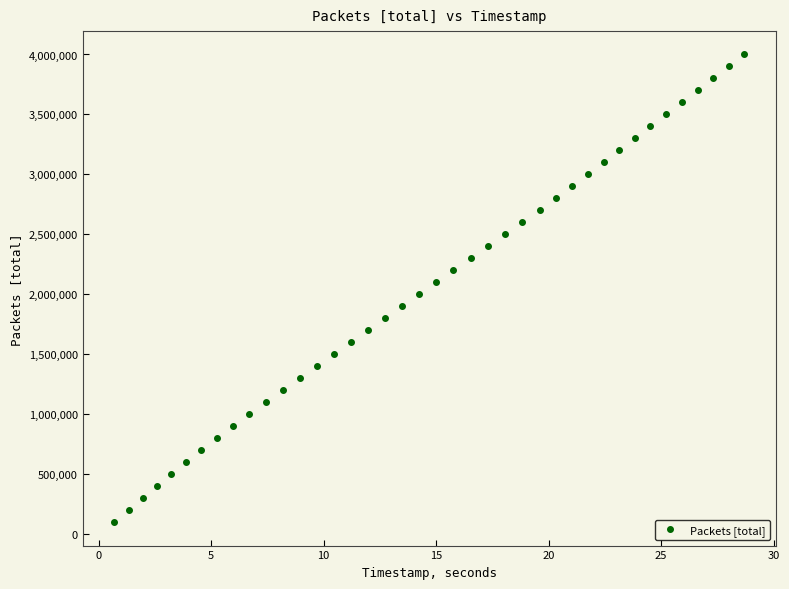

How many points are shown in the scatter plot?

40